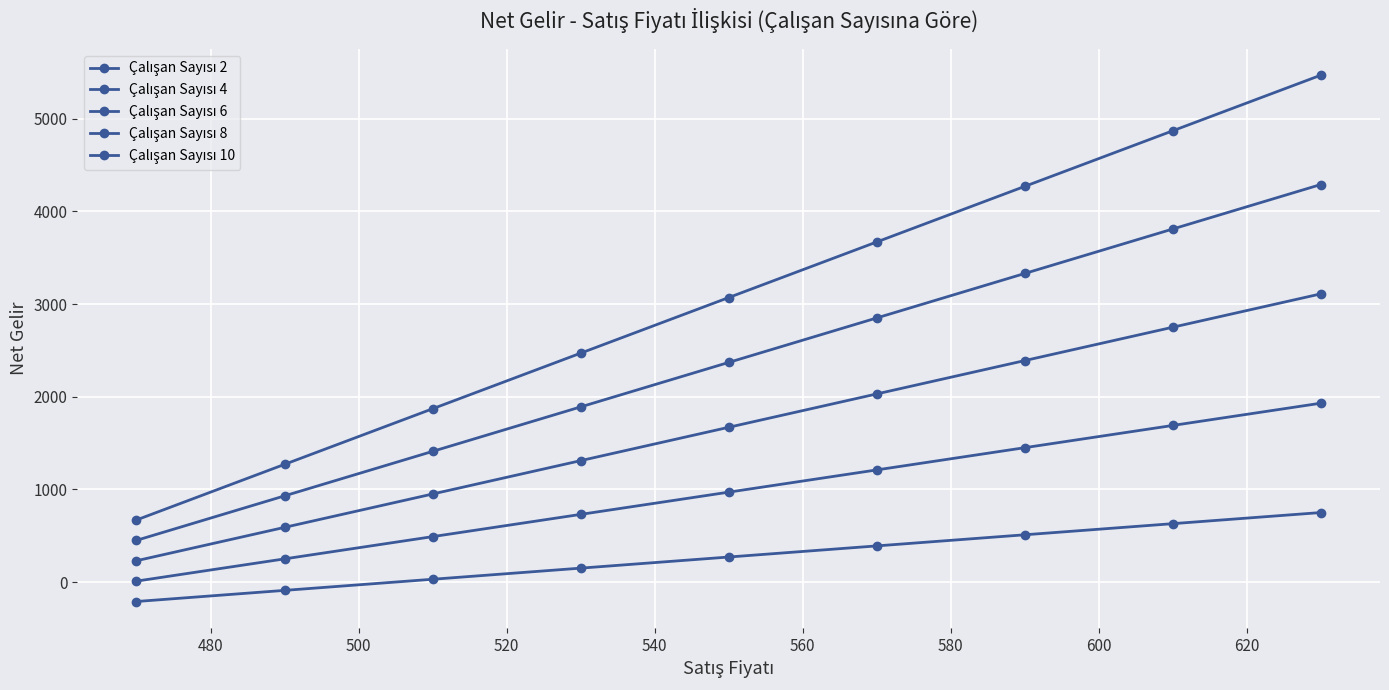

How many lines are shown in the chart?

5